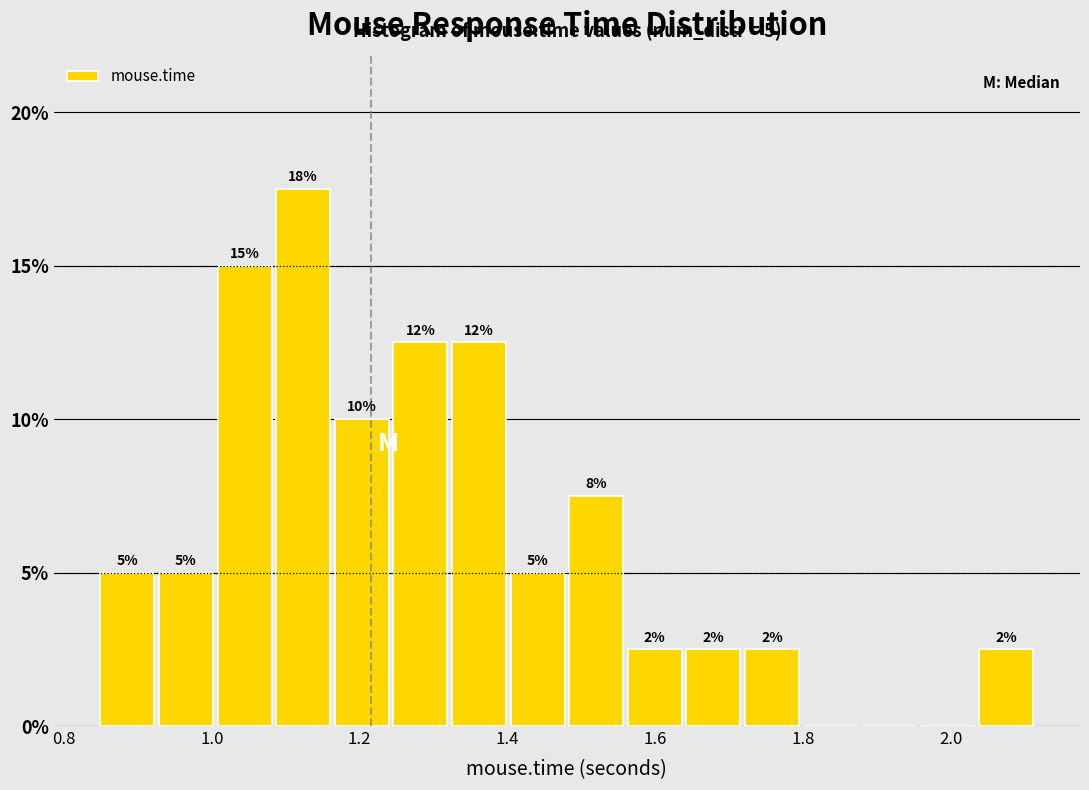

Around what value on the x-axis is the tallest bar? Give the approximate position of its centre, as read against the axis.

1.12